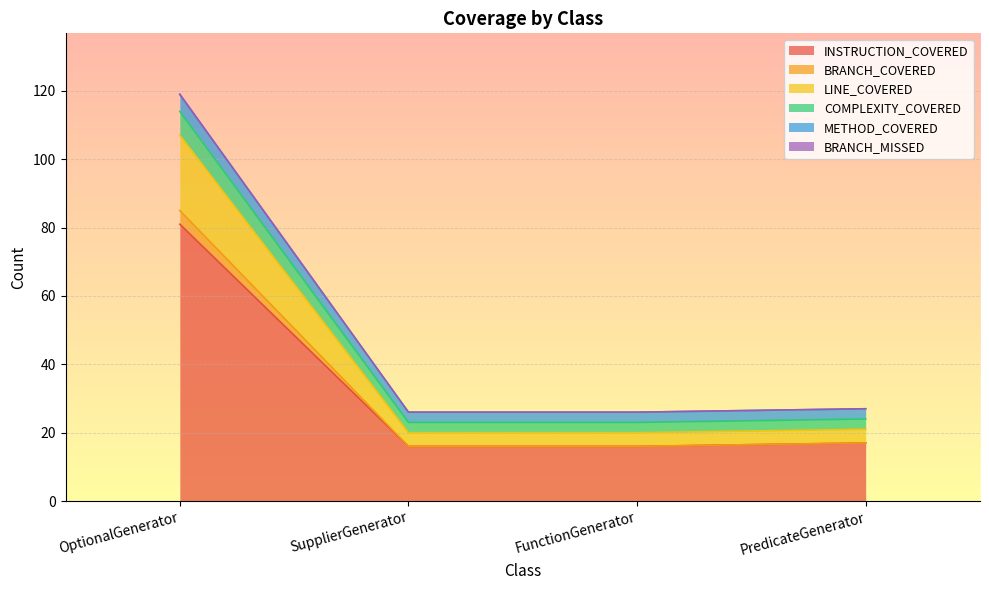

At which label does INSTRUCTION_COVERED reach its peak?

OptionalGenerator